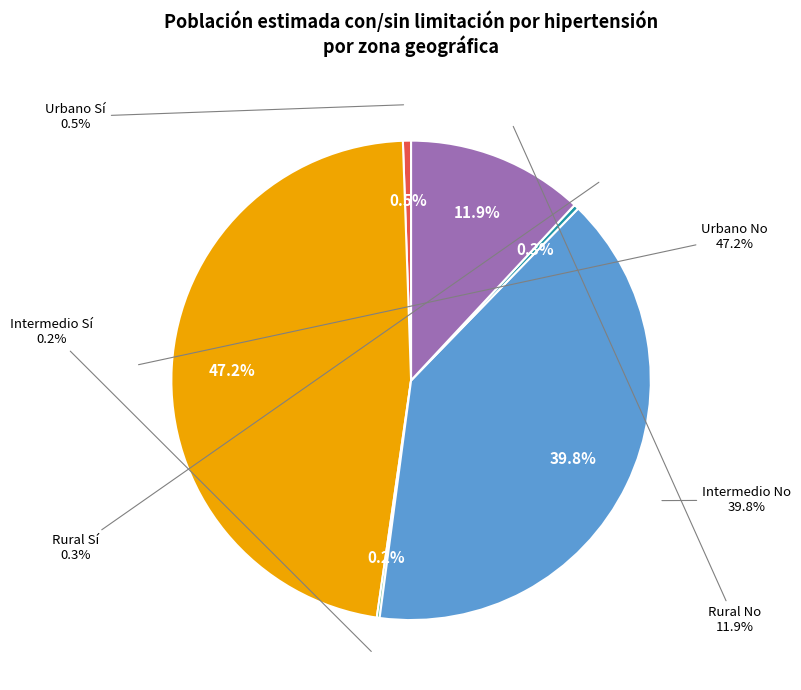

Does any single category account for the majority?

No